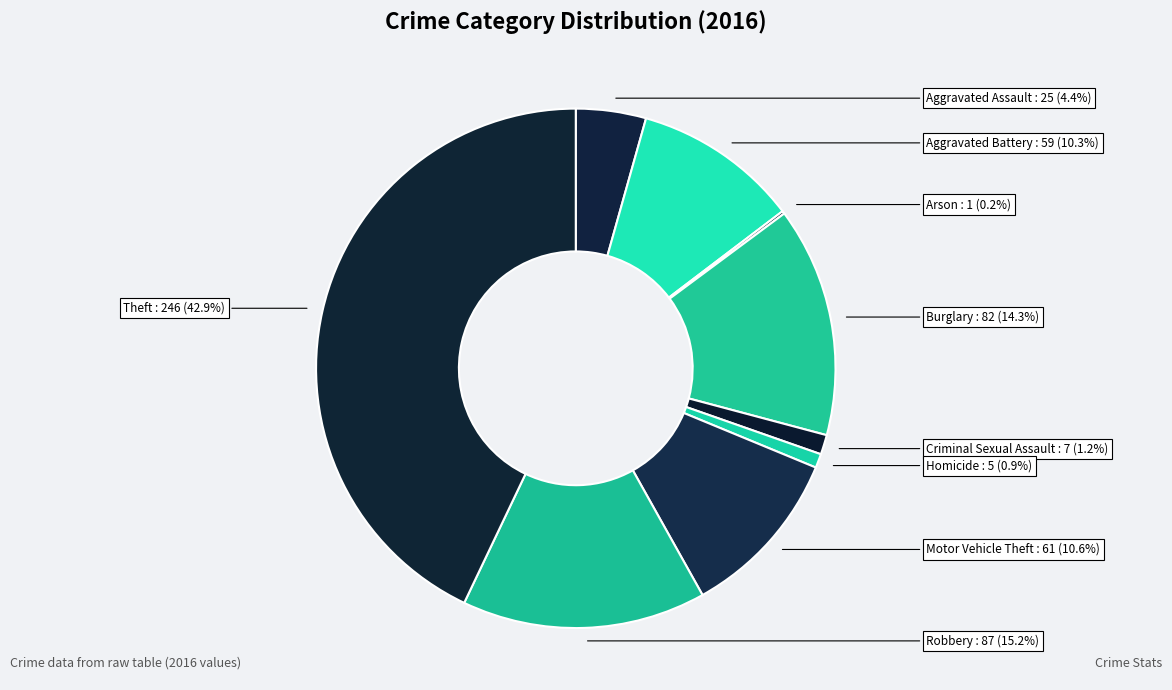

Does Motor Vehicle Theft account for over 50% of the chart?

No